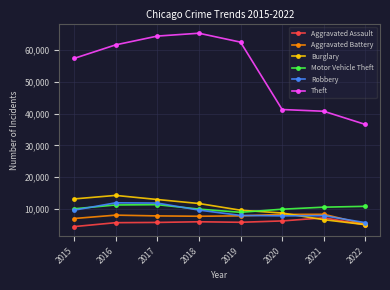

Which series has the largest total across all categories?

Theft